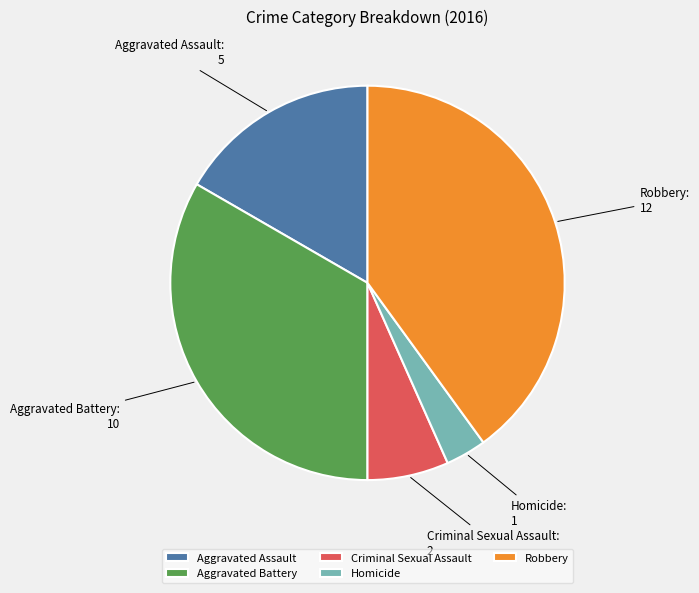

Is there any slice that represents more than half of the pie?

No